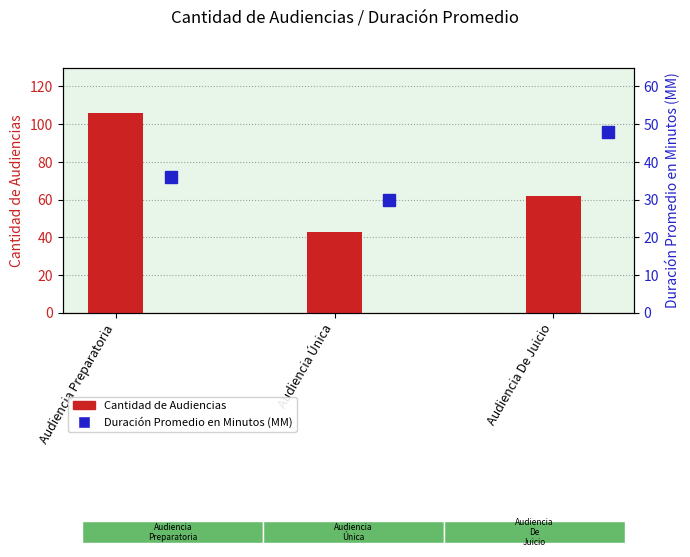

What is the difference between the maximum and minimum values in the Cantidad de Audiencias series?

63